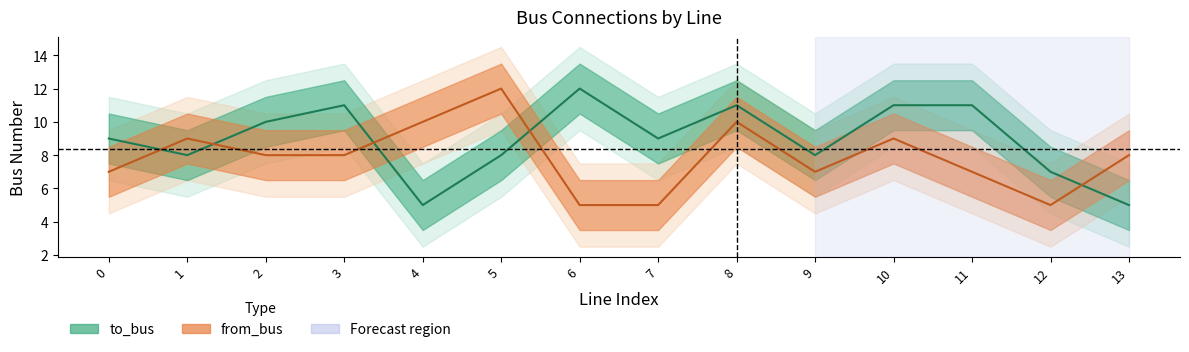

What is the minimum value shown in the chart?

5